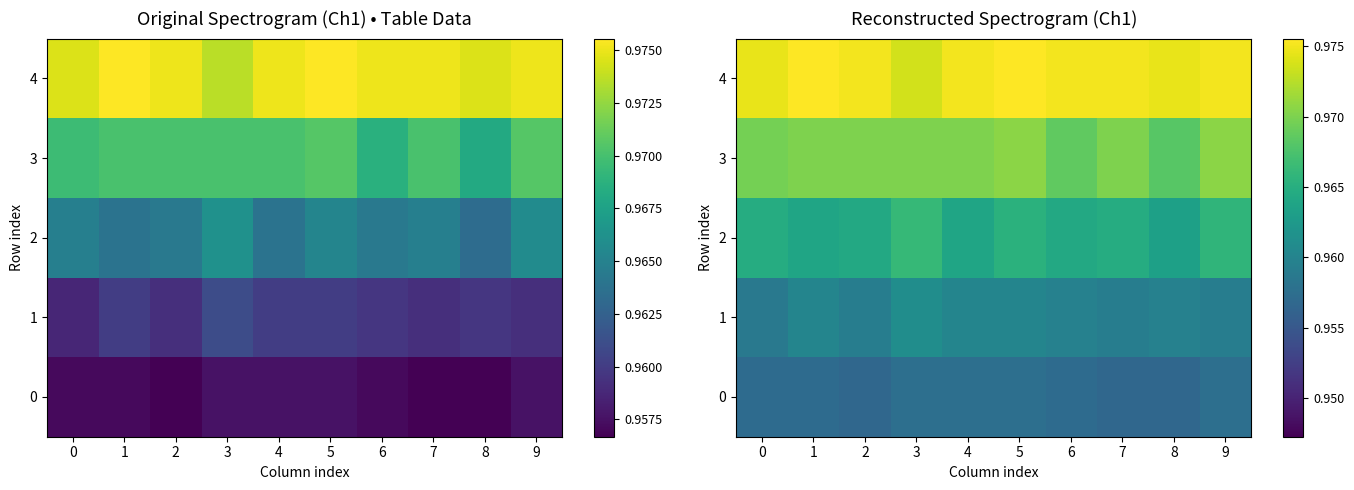

What is the approximate value of 4 at 8?

1.0